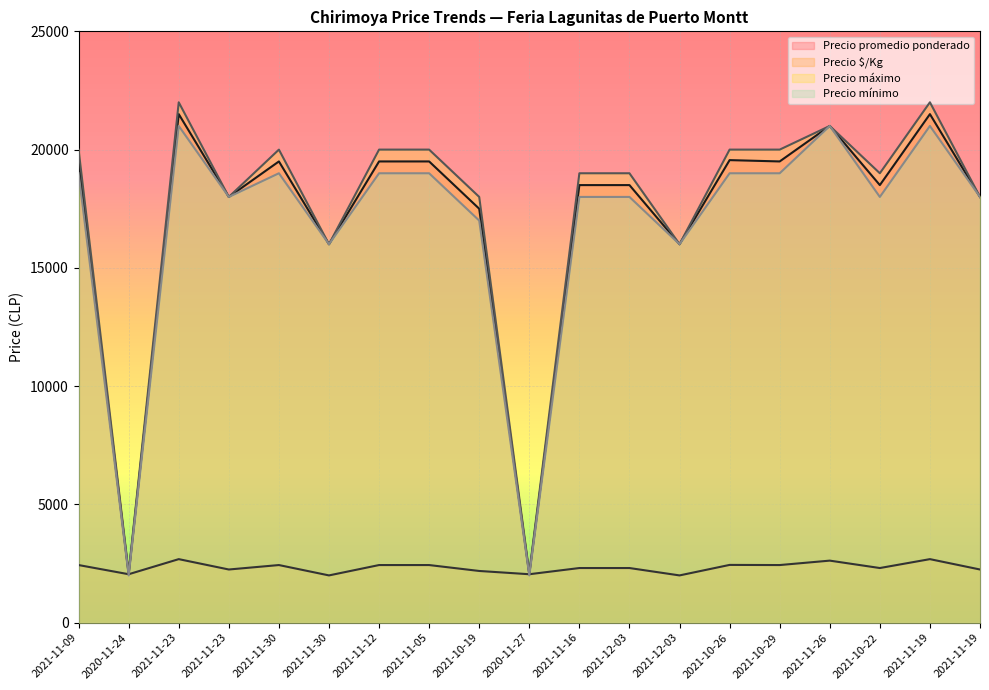

In Precio mínimo, how many points are lower than both neighbors (excluding endpoints)?

6